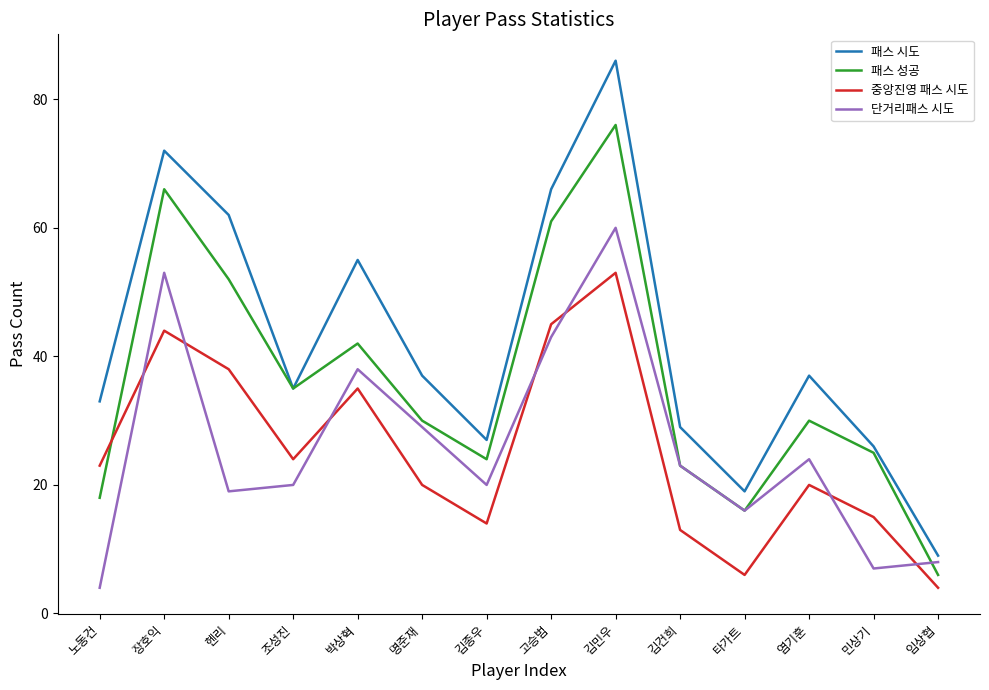

What is the spread (max minus min) of values at 김종우?

13